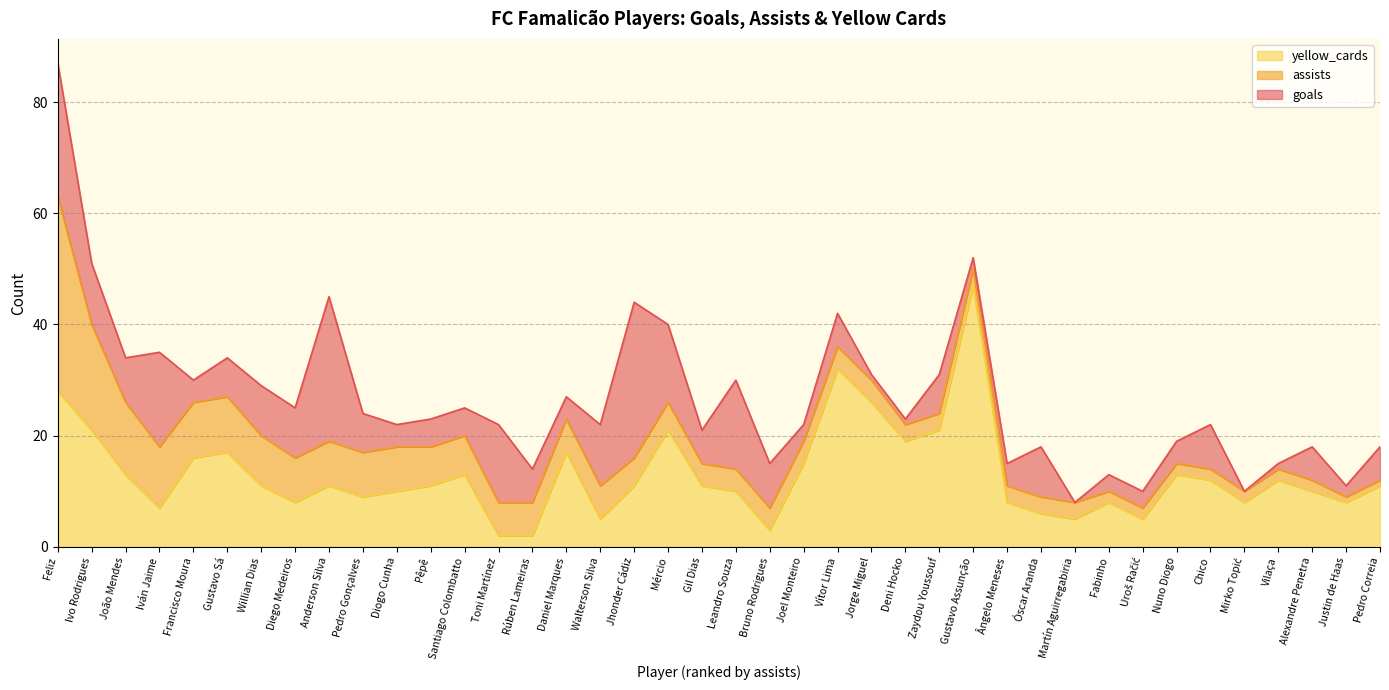

At which category does the chart reach its peak across all series?

Gustavo Assunção